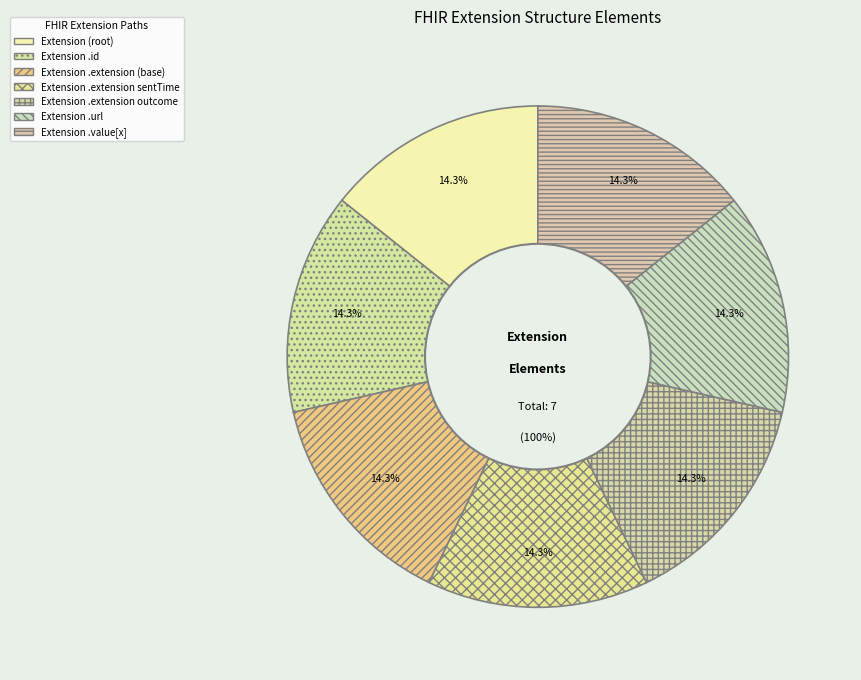

Which category has the biggest portion of the pie?

Extension